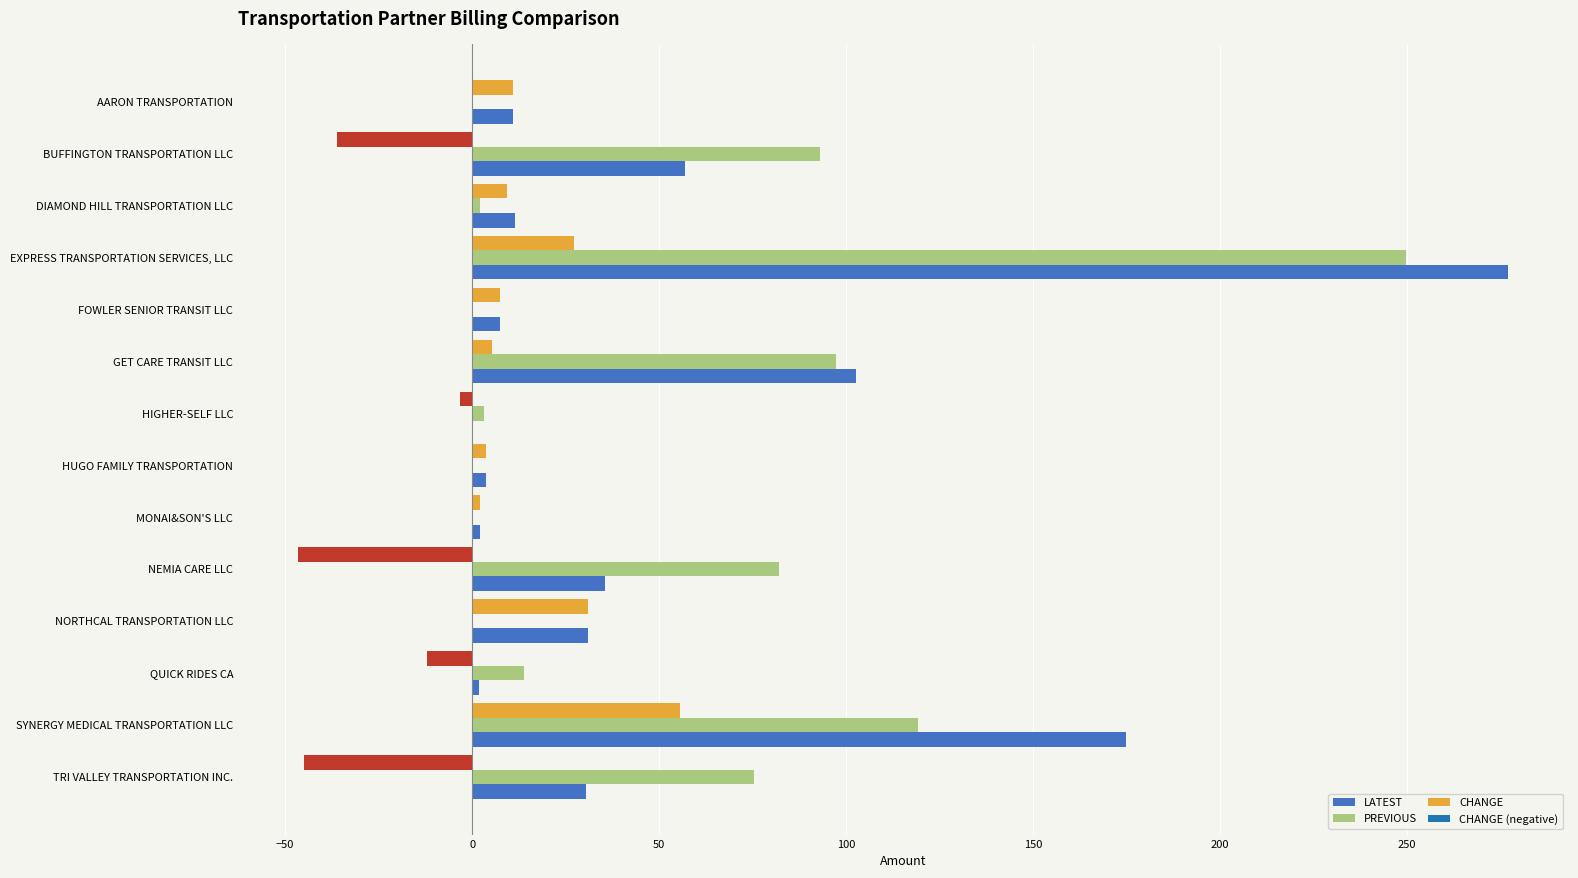

What is the sum of all CHANGE values?

10.1